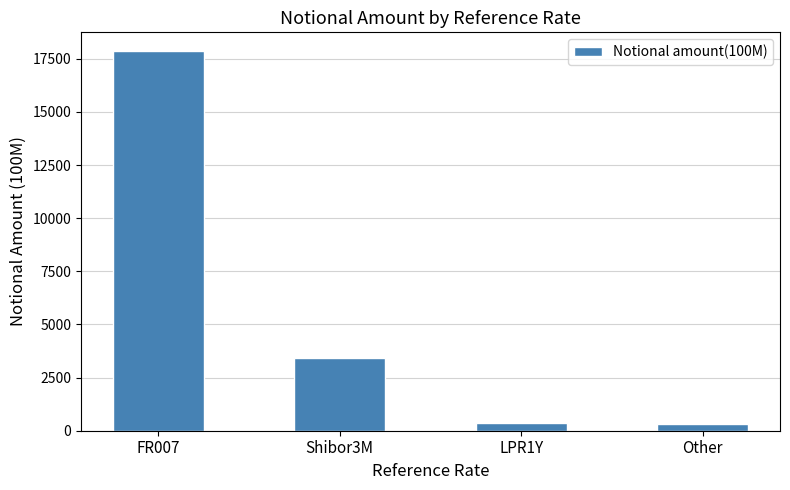

What is the label of the 2nd bar from the left?

Shibor3M